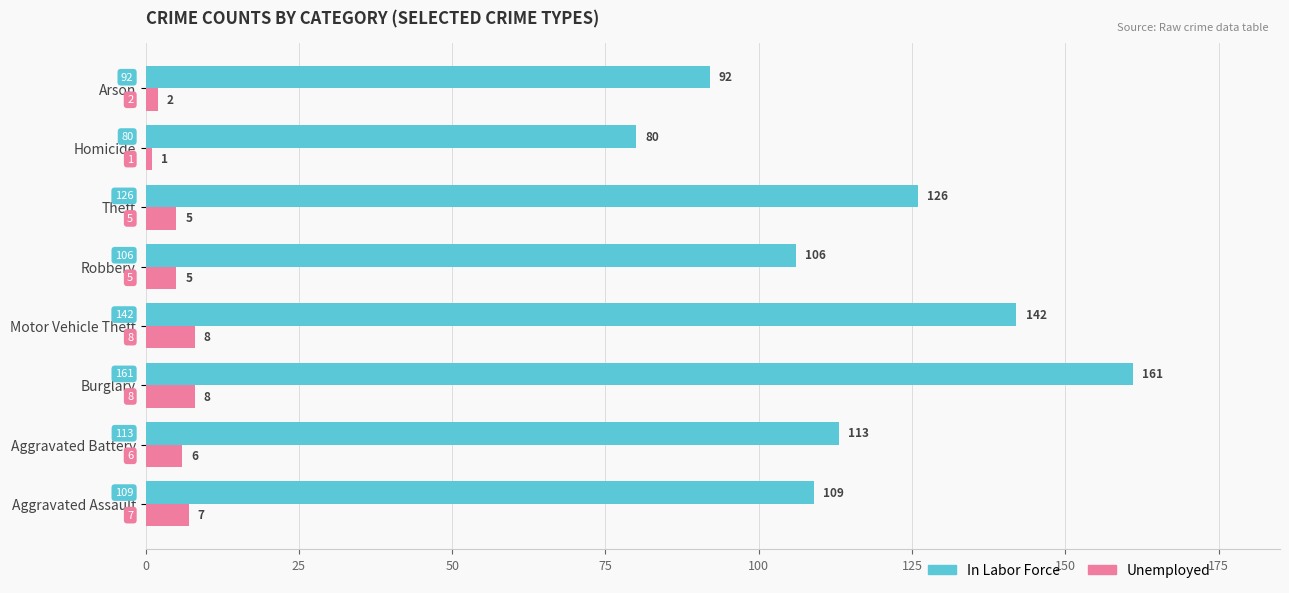

Is it true that In Labor Force equals 67 at Burglary?

False